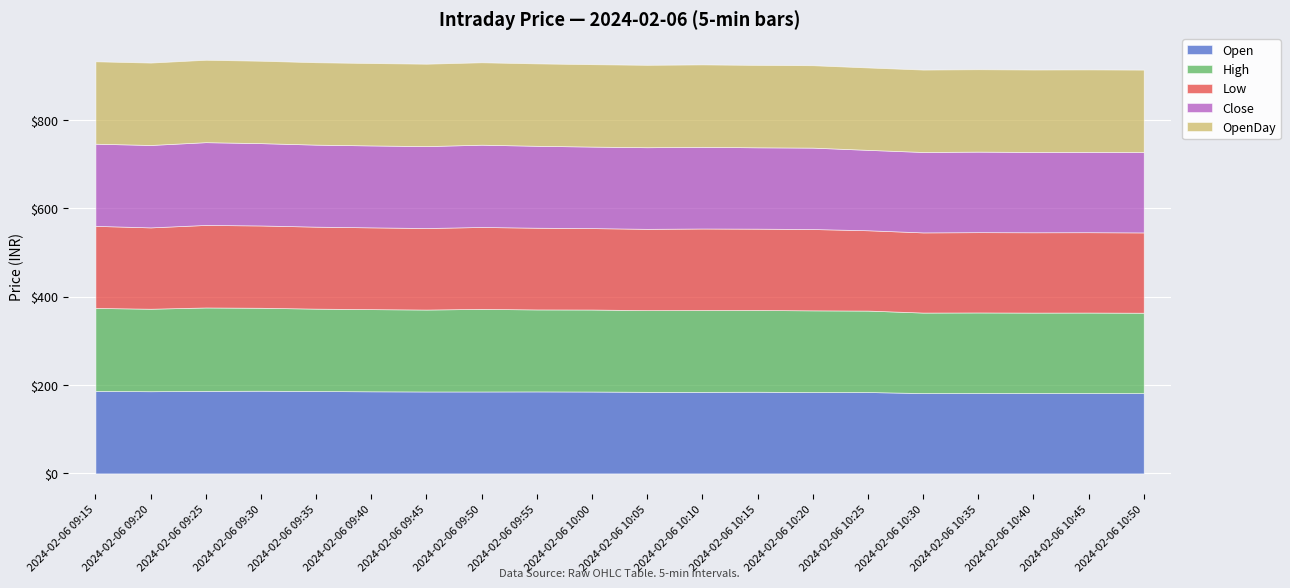

True or false: Low has more than 1 interior local peaks.

True